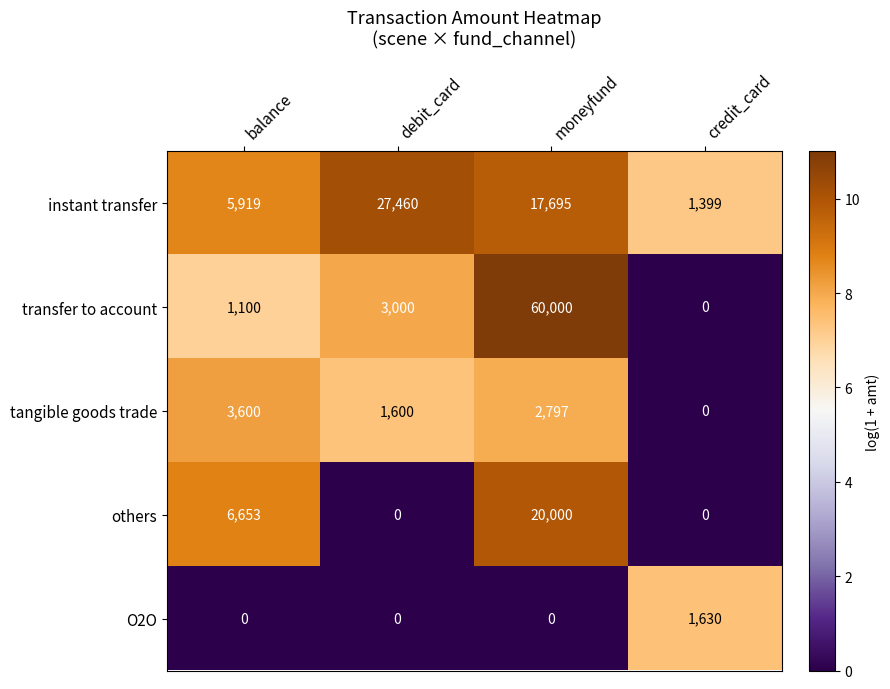

Which series has the widest spread of values?

transfer to account